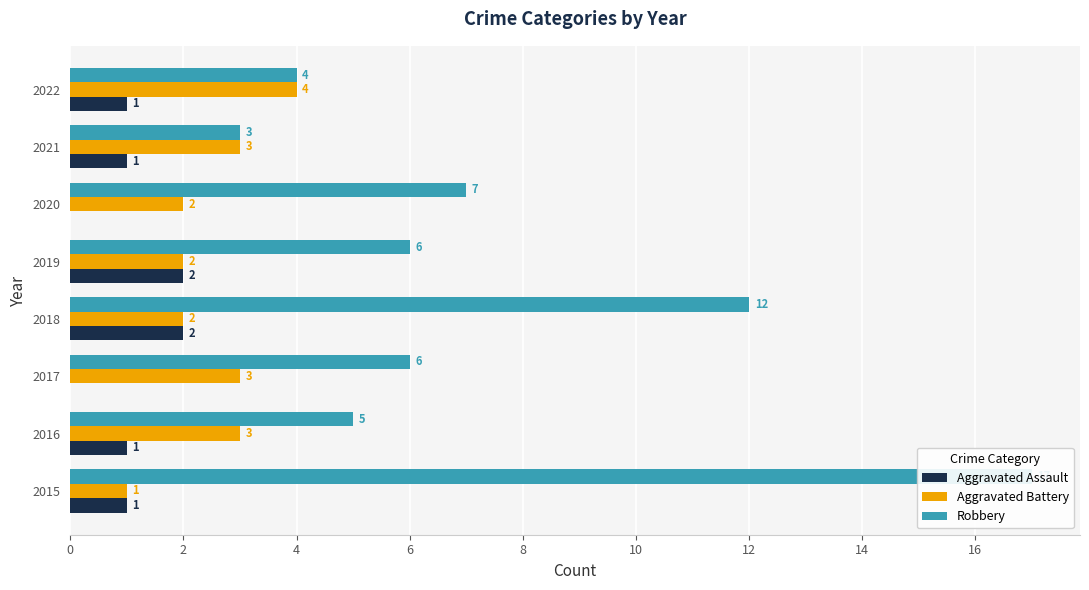

What is the sum of all Robbery values?

60